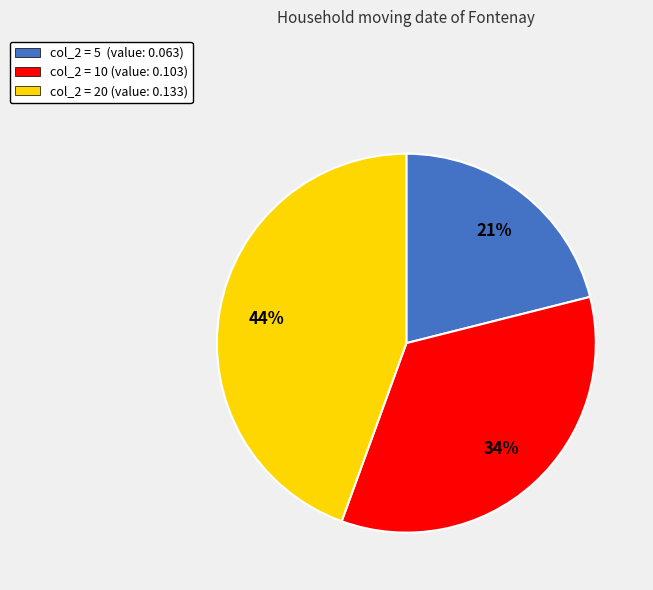

To the nearest percent, what is the difference between the largest and smallest slice percentages?

23%